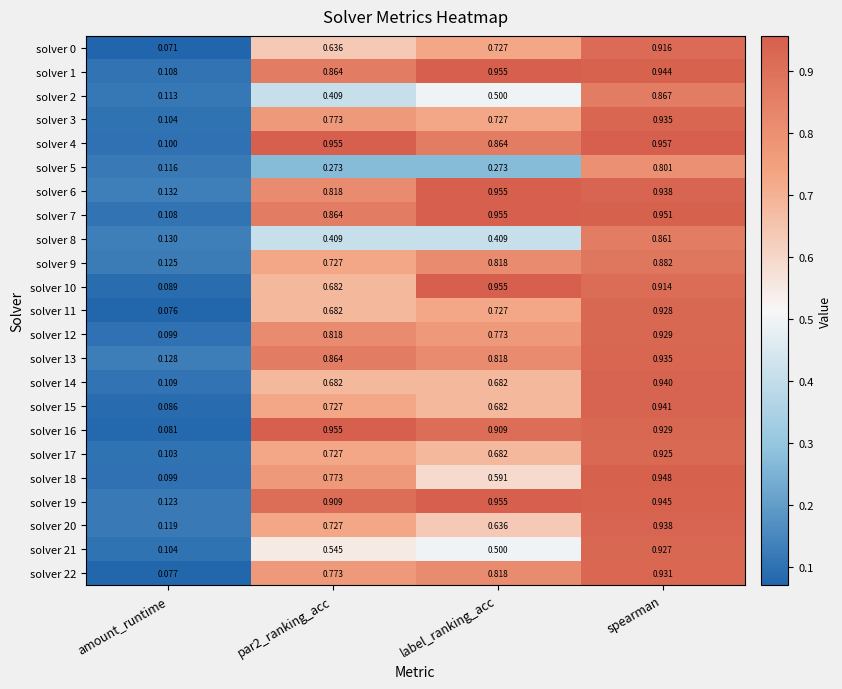

At which label is solver 12 closest to 0?

amount_runtime